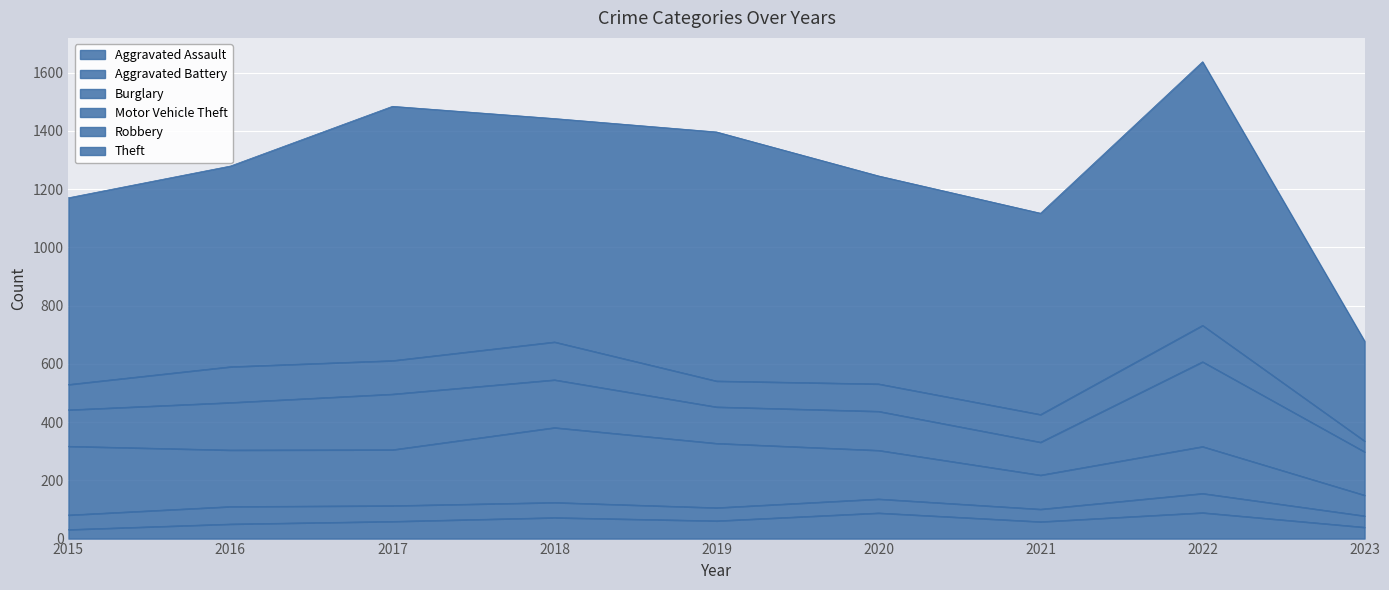

The Aggravated Battery series shows 66 at 2022. True or false?

True